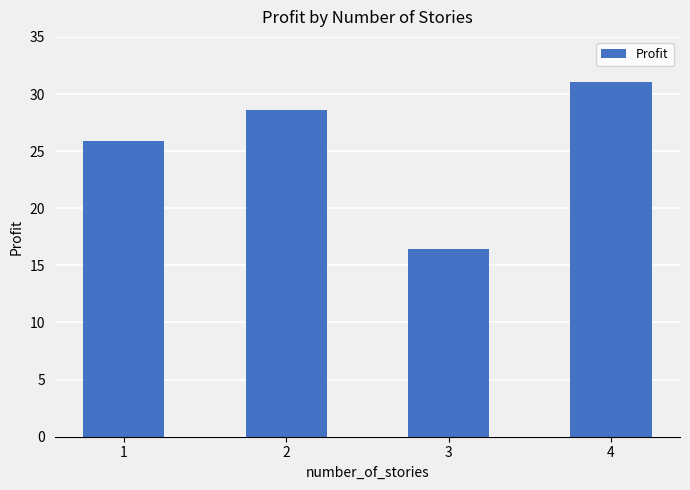

At which label is the value closest to 23?

1